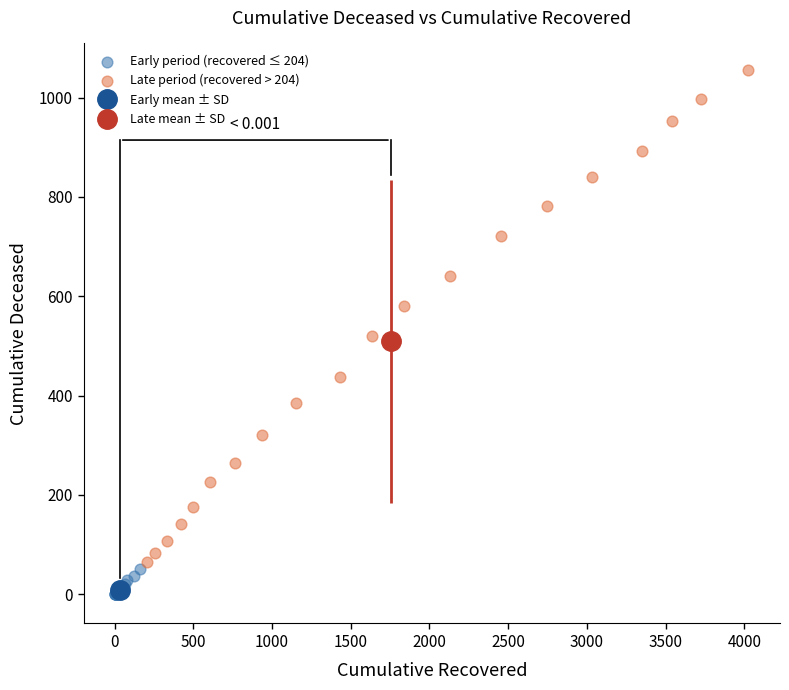

Which series reaches the maximum Y coordinate?

Late period (recovered > 204)